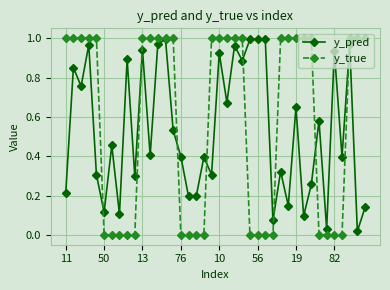

Is this an area chart (filled region under the line)?

No